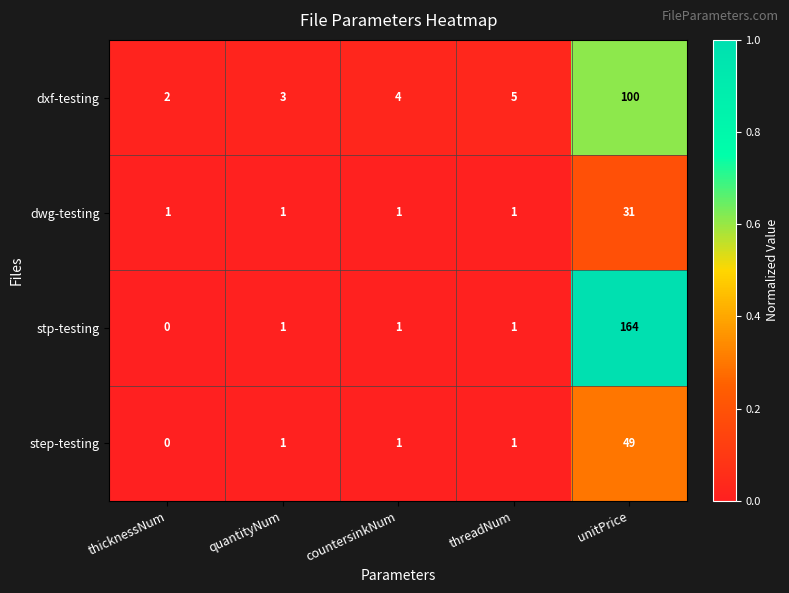

How many data points does each series have?

5